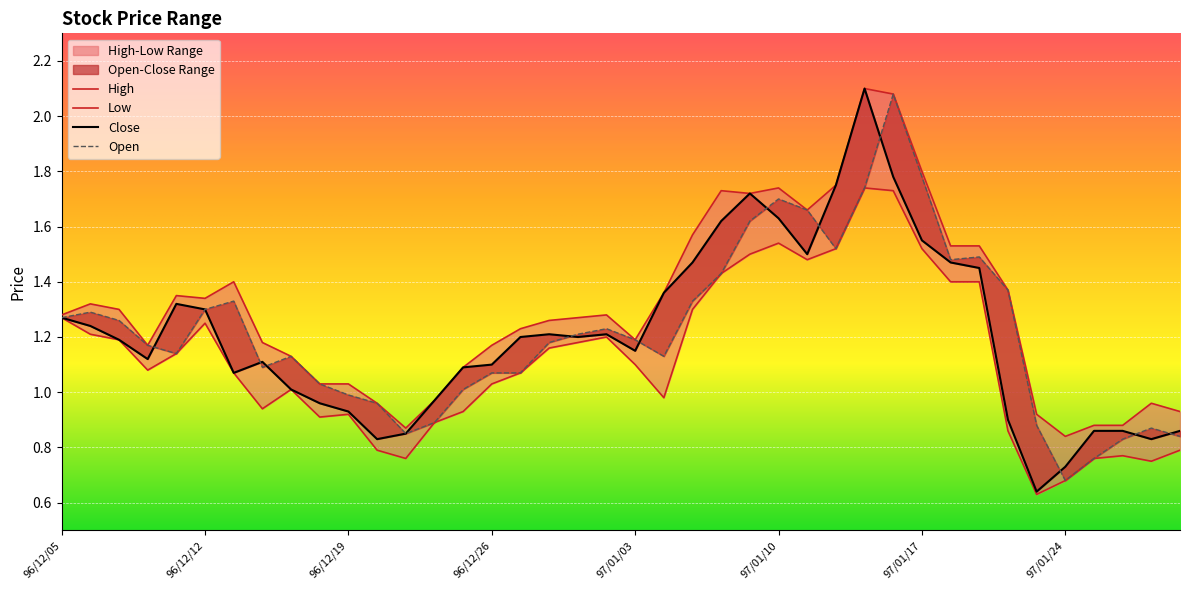

Rank the series at 96/12/20 from highest to lowest value.

High, Open, Close, Low